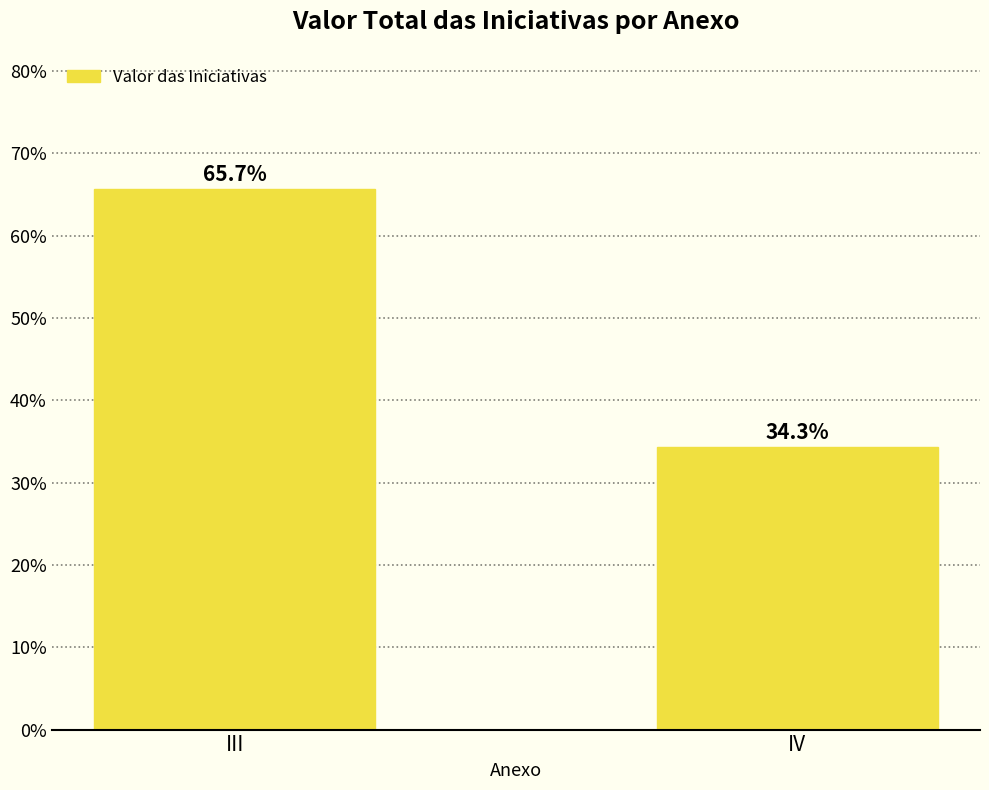

Is it true that the value at III is 23.4?

False